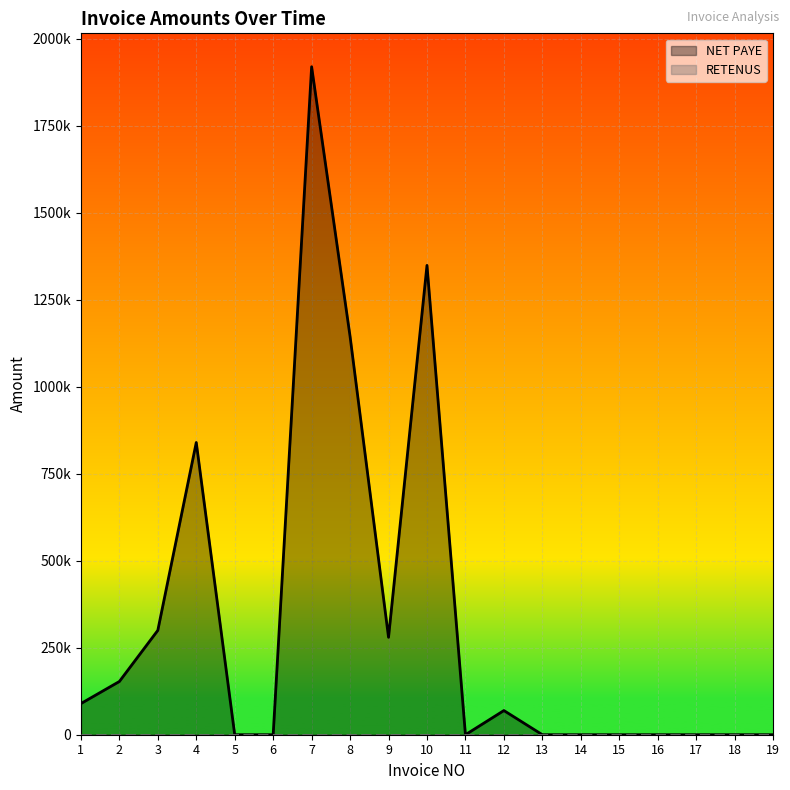

At how many categories does at least one series exceed 865021?

3